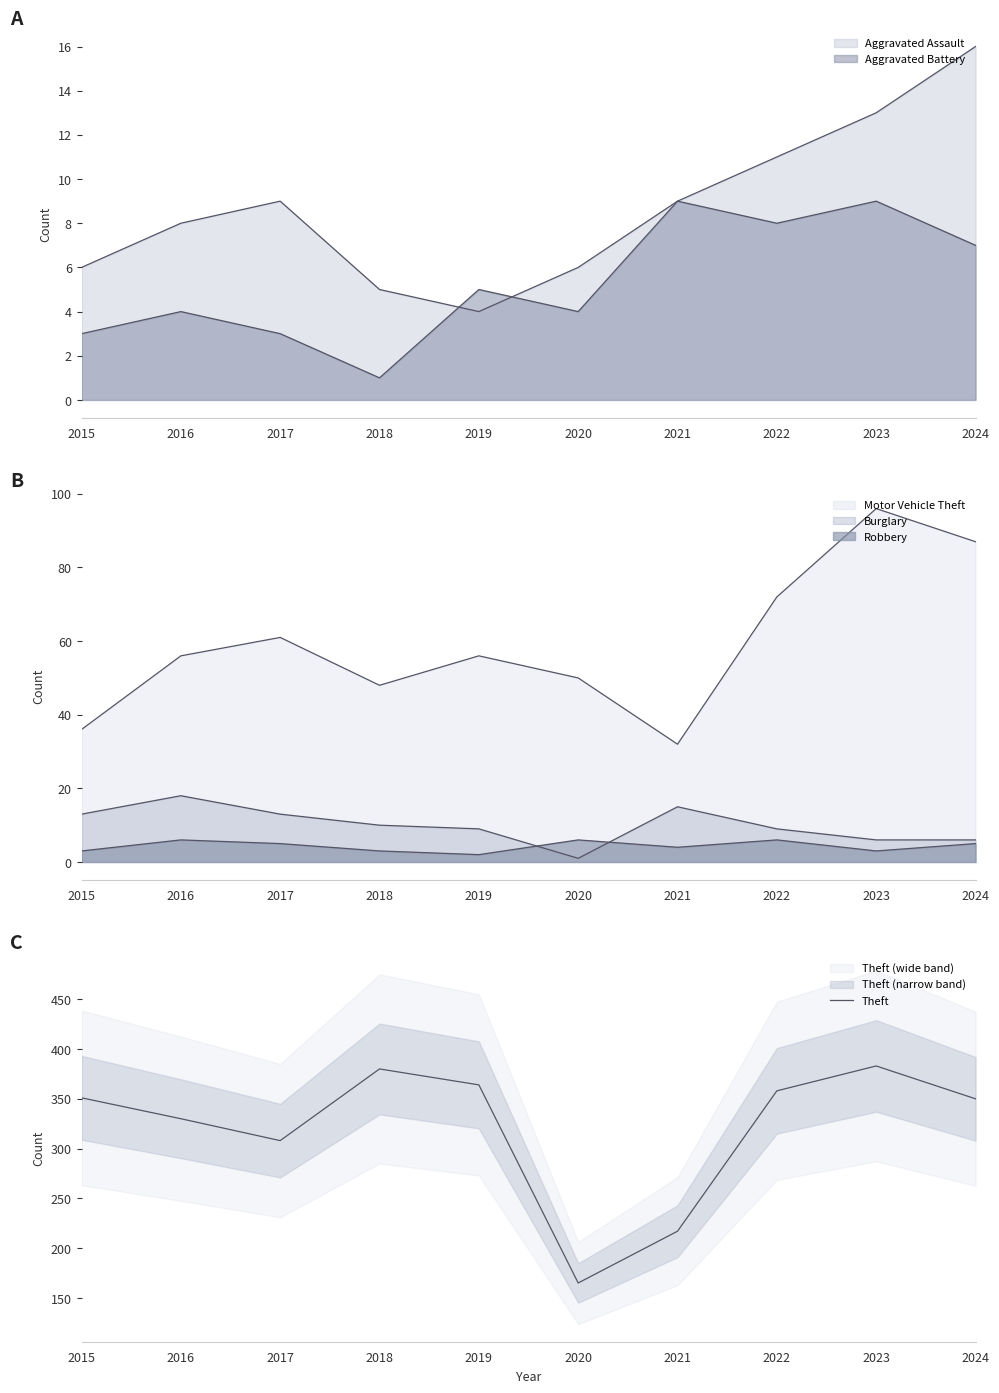

Which label corresponds to the largest value in the chart?

2023